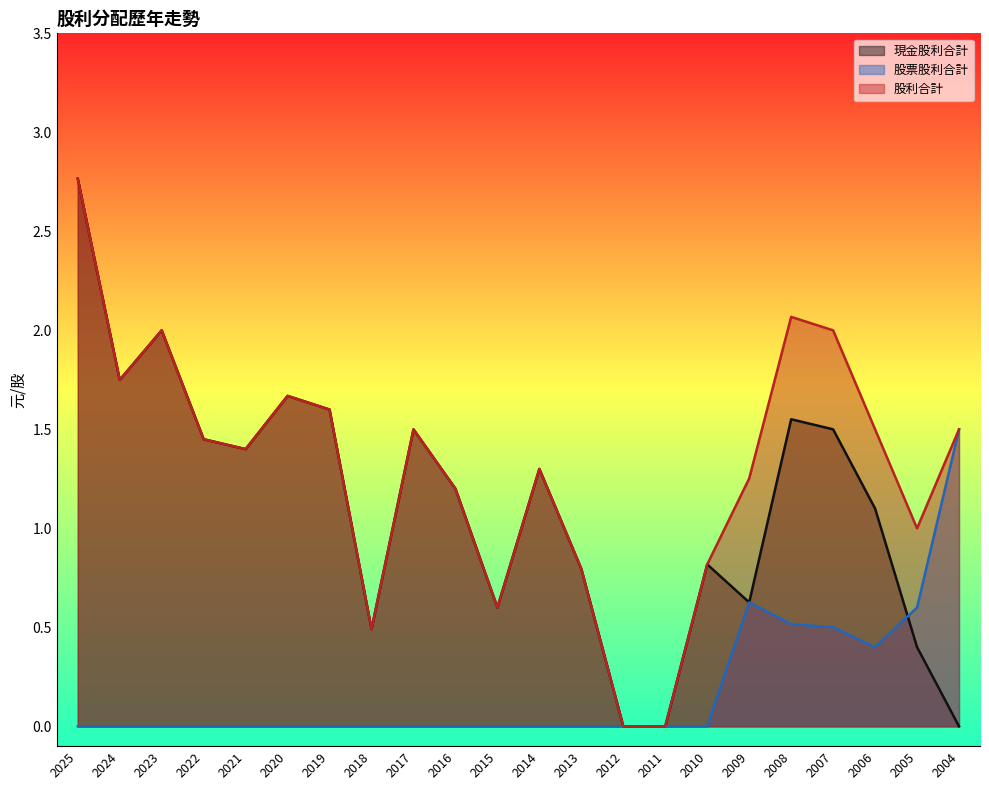

How many values in the 現金股利合計 series exceed 1?

13